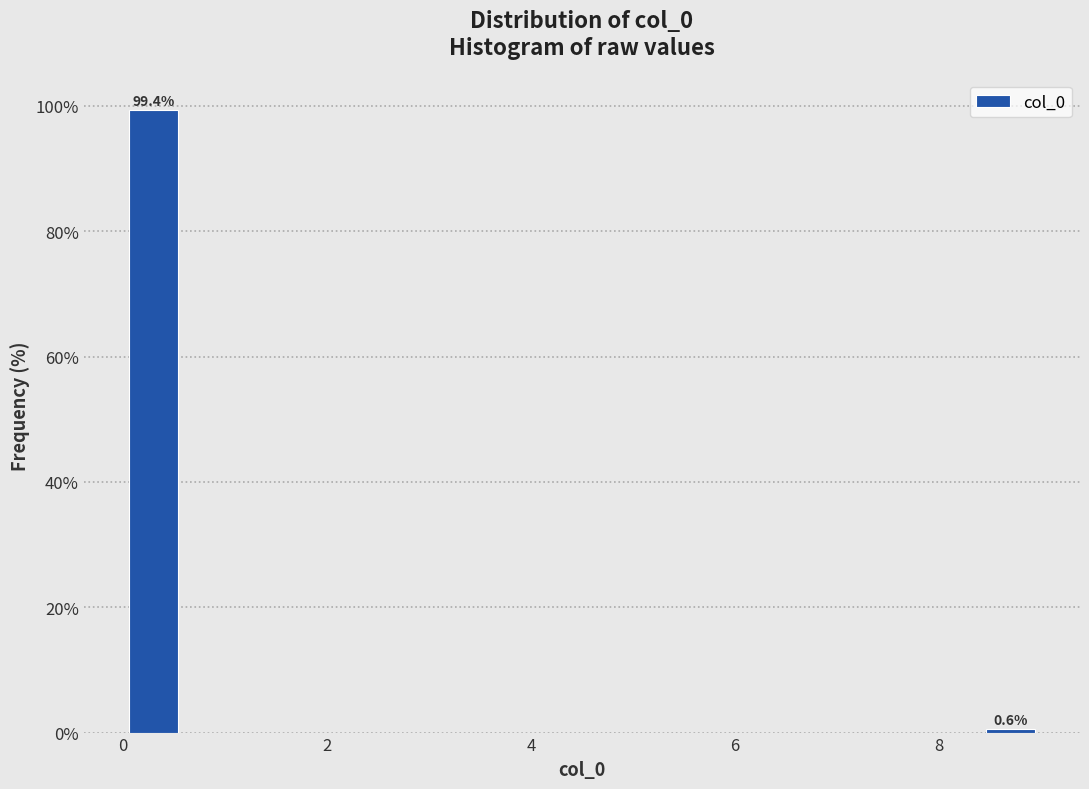

Around what value on the x-axis is the tallest bar? Give the approximate position of its centre, as read against the axis.

0.4